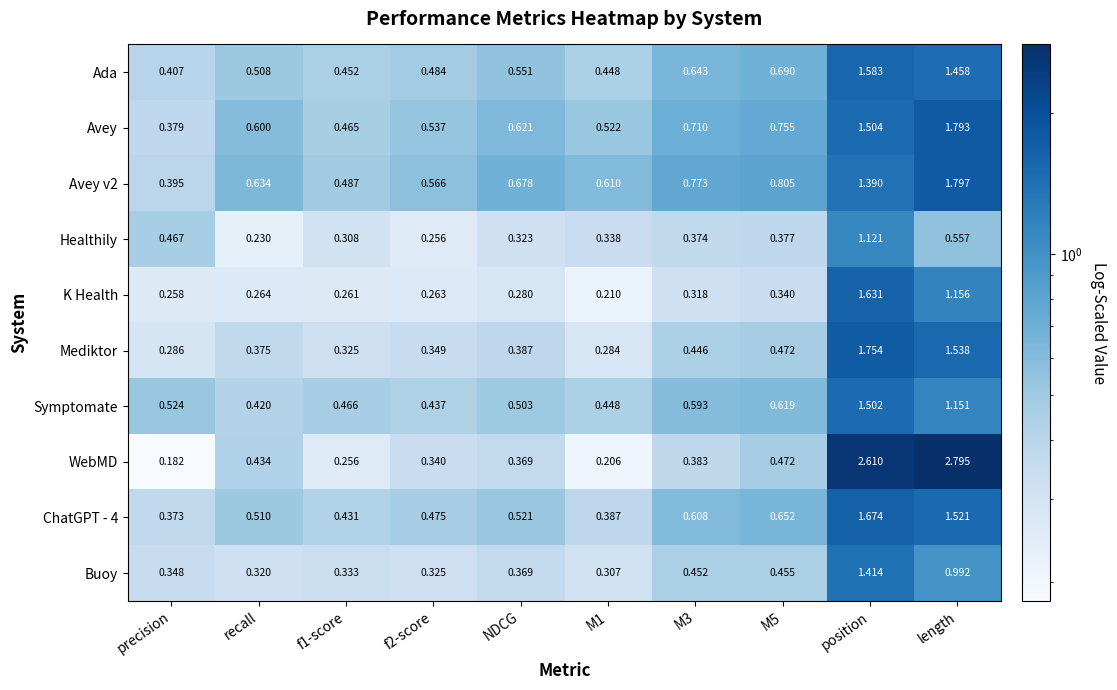

What is the total value across all series at precision?

3.6